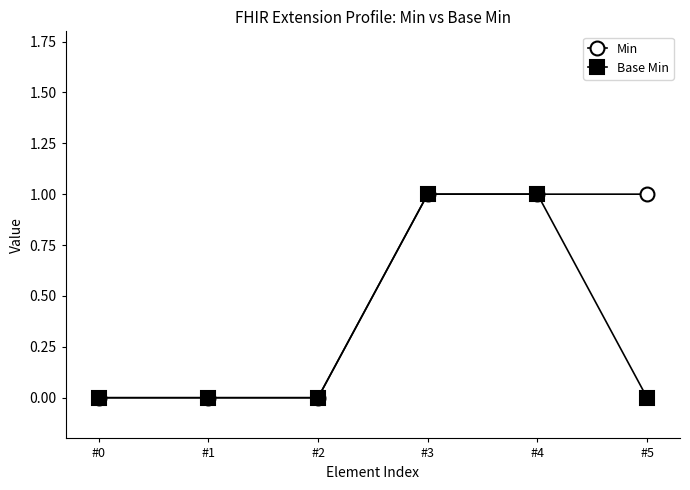

What is the value of the Min point at the 5th from the left?

1